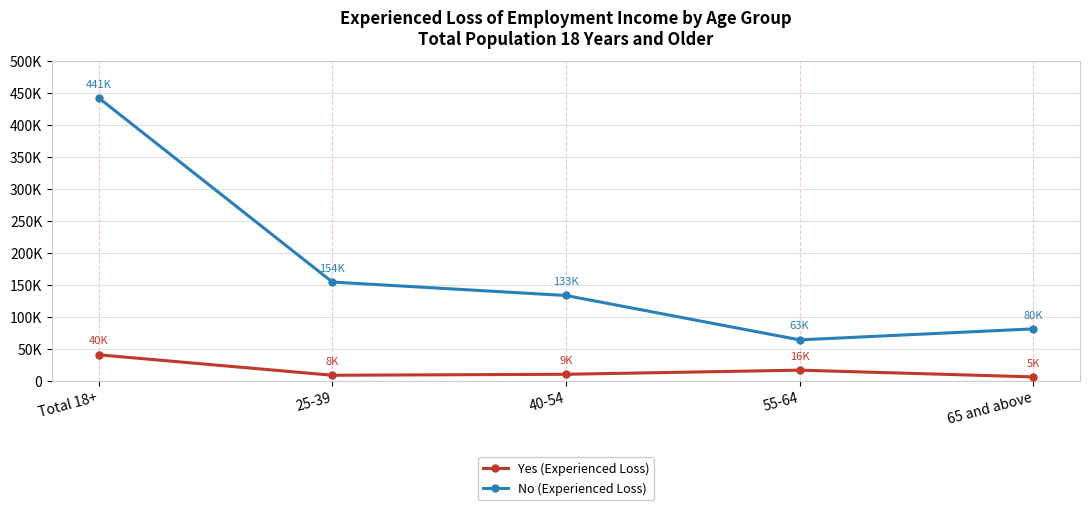

How many lines are shown in the chart?

2